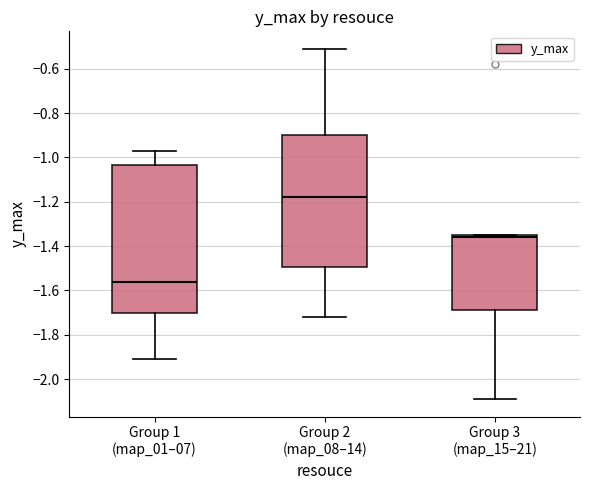

Reading left to right, read every box against the y-axis: the position of its median line, the range the box covers, and the ends of its whiskers. The values are not printed on the chart, so give them approximately, as read against the axis.

Group 1 (map_01–07): median -1.56, box -1.70 to -1.04, whiskers -1.90 to -0.96
Group 2 (map_08–14): median -1.18, box -1.50 to -0.90, whiskers -1.72 to -0.50
Group 3 (map_15–21): median -1.36, box -1.68 to -1.34, whiskers -2.08 to -1.34